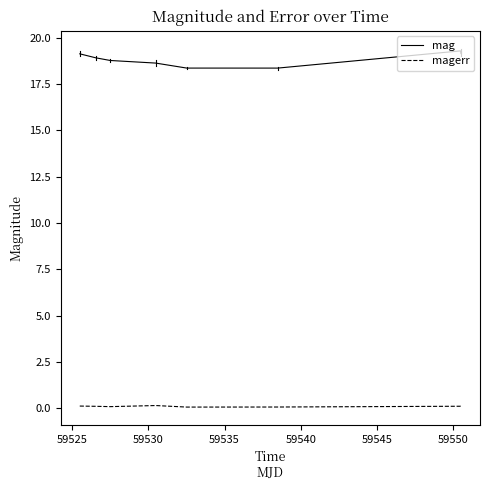

Which series has the largest total across all categories?

mag